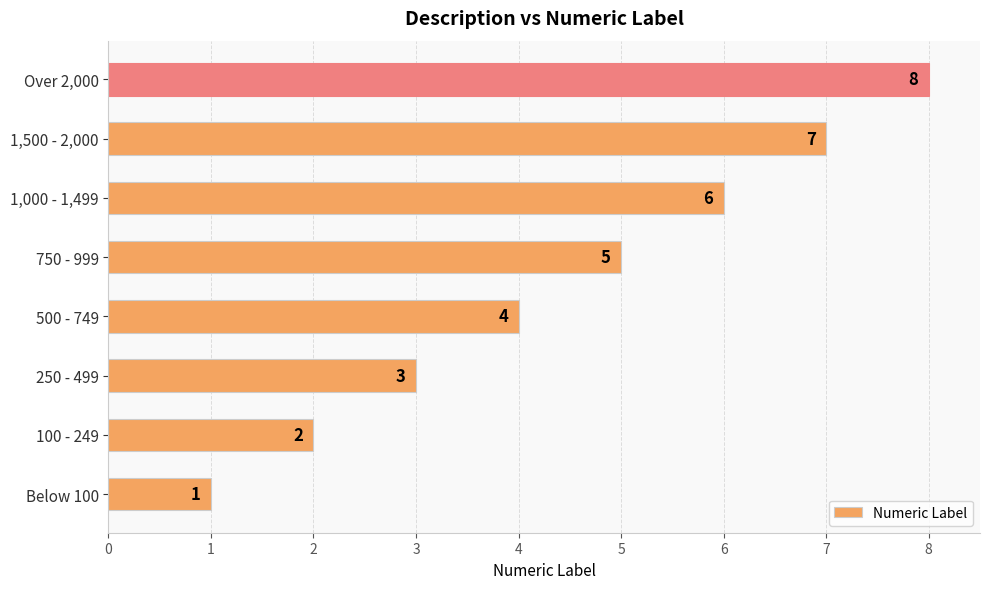

What is the ratio of the value at 1,000 - 1,499 to the value at 750 - 999?

1.2